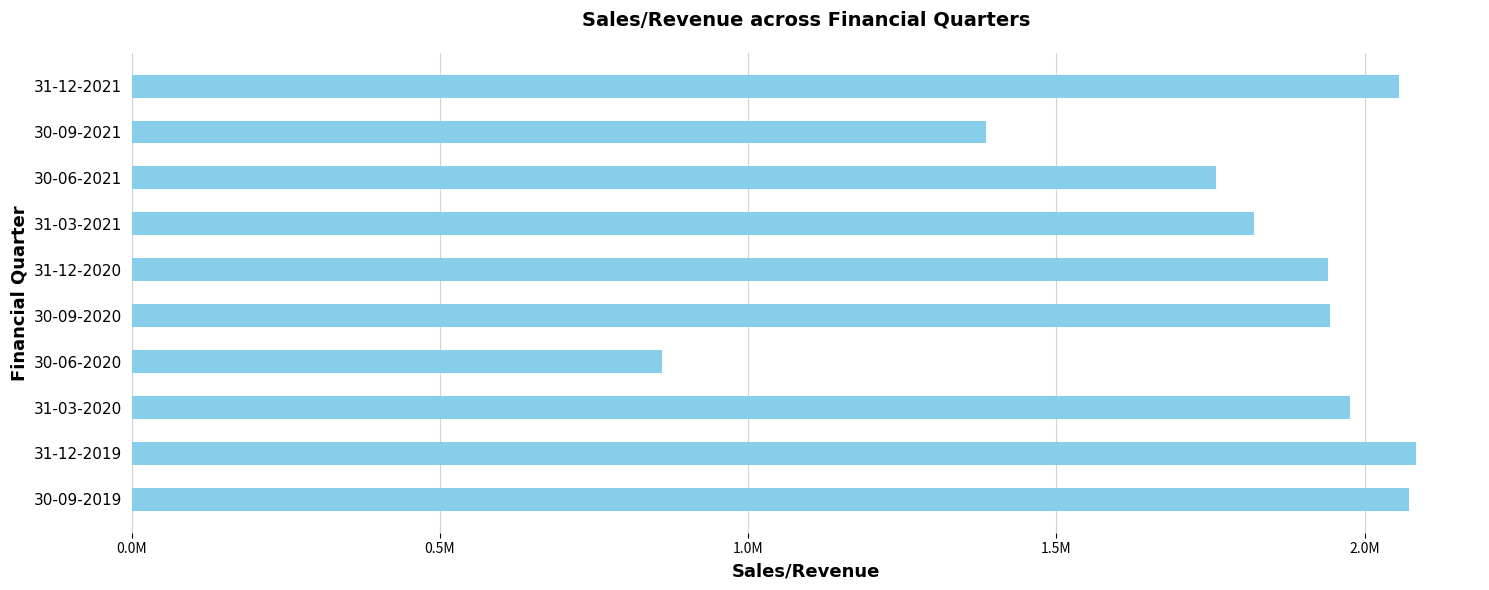

Are the bars horizontal?

Yes